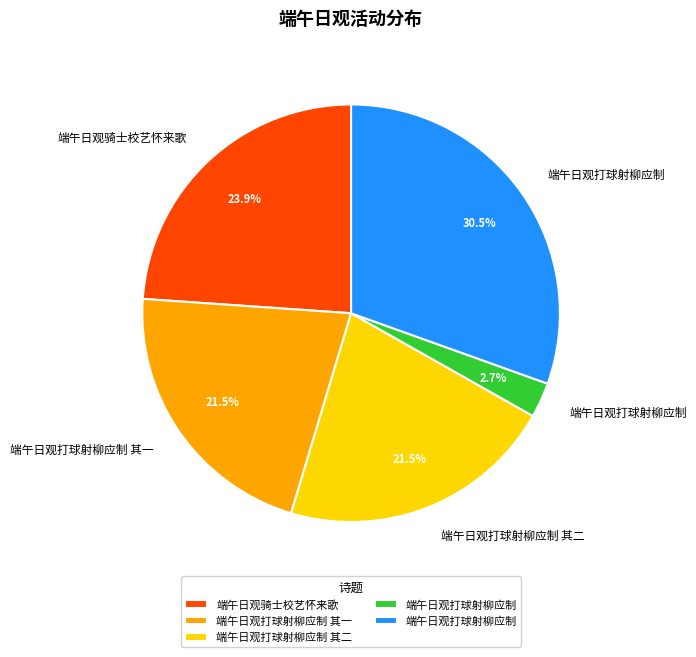

Count the number of slices in the pie.

5